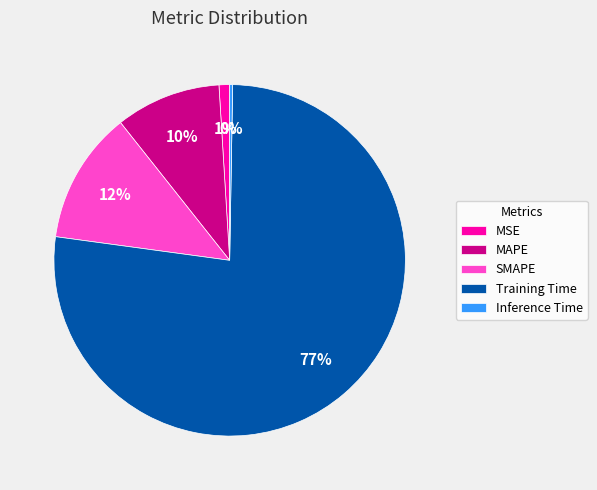

To the nearest percent, what is the average slice percentage?

20%